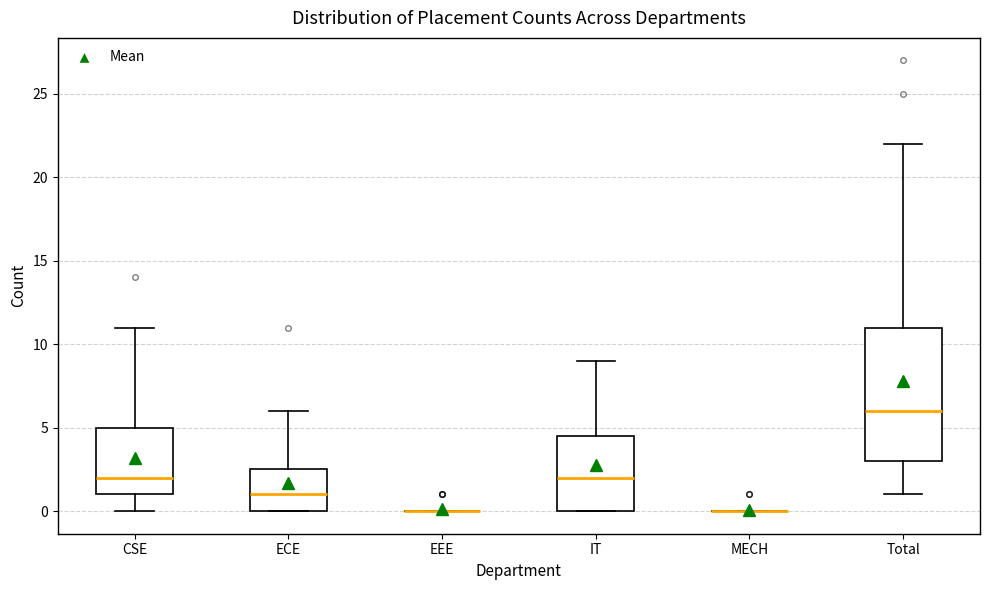

Reading left to right, read every box against the y-axis: the position of its median line, the range the box covers, and the ends of its whiskers. The values are not printed on the chart, so give them approximately, as read against the axis.

CSE: median 2.0, box 1.0 to 5.0, whiskers 0.0 to 11.0
ECE: median 1.0, box 0.0 to 2.5, whiskers 0.0 to 6.0
EEE: box collapsed to a line at 0.0, whiskers 0.0 to 0.0
IT: median 2.0, box 0.0 to 4.5, whiskers 0.0 to 9.0
MECH: box collapsed to a line at 0.0, whiskers 0.0 to 0.0
Total: median 6.0, box 3.0 to 11.0, whiskers 1.0 to 22.0